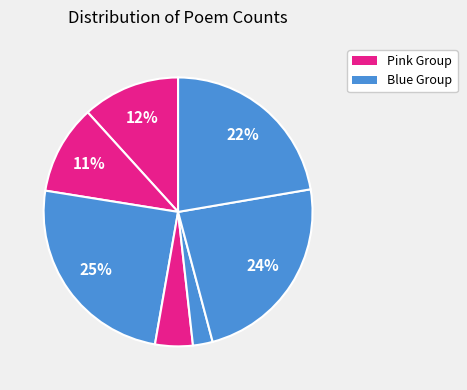

To the nearest percent, what is the average slice percentage?

14%